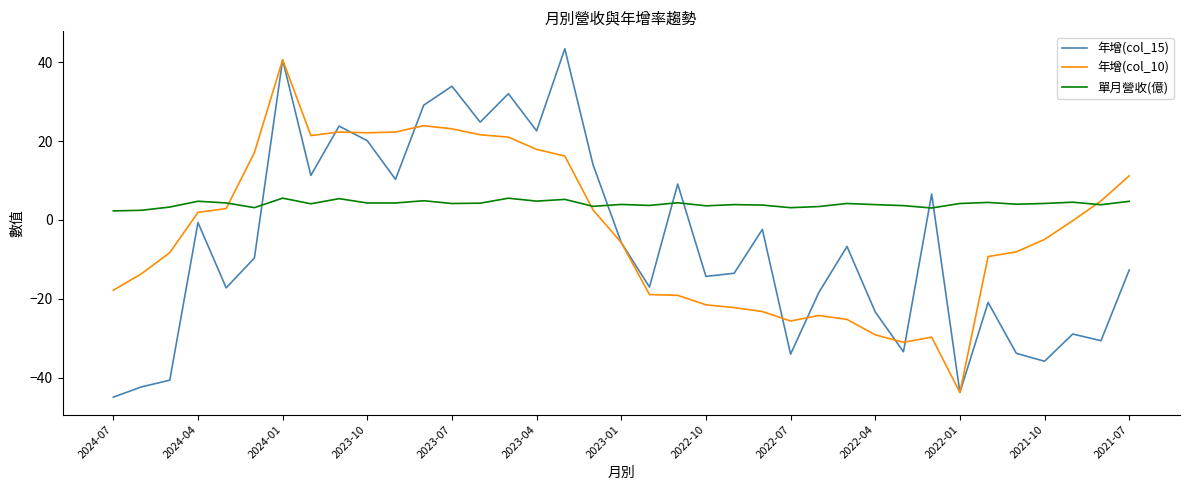

List the series in order of their overall mean, lowest first.

年增(col_15), 年增(col_10), 單月營收(億)